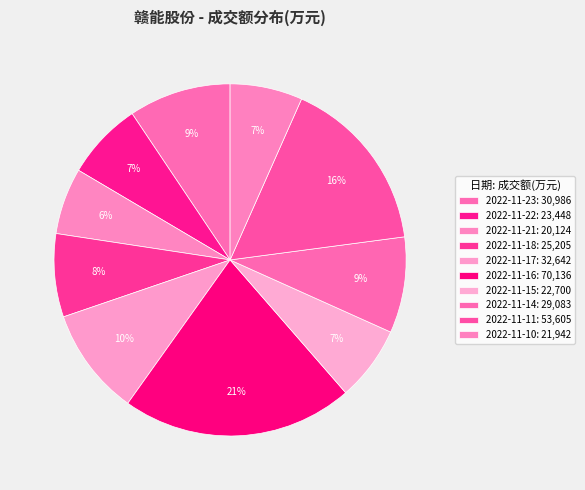

What is the smallest slice in the pie chart?

2022-11-21